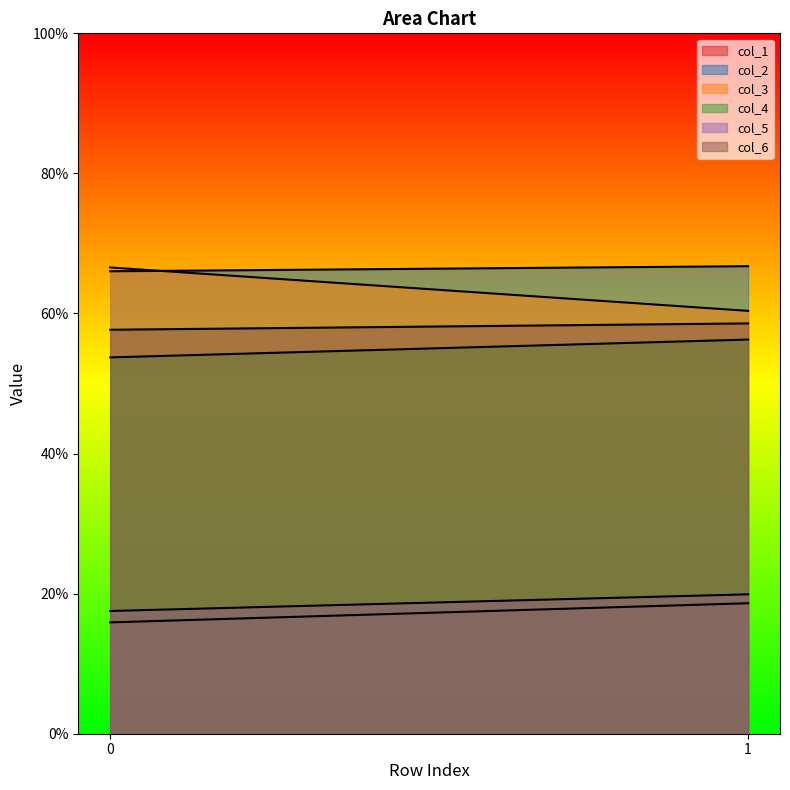

What is the approximate value of col_6 at 0?

57.7